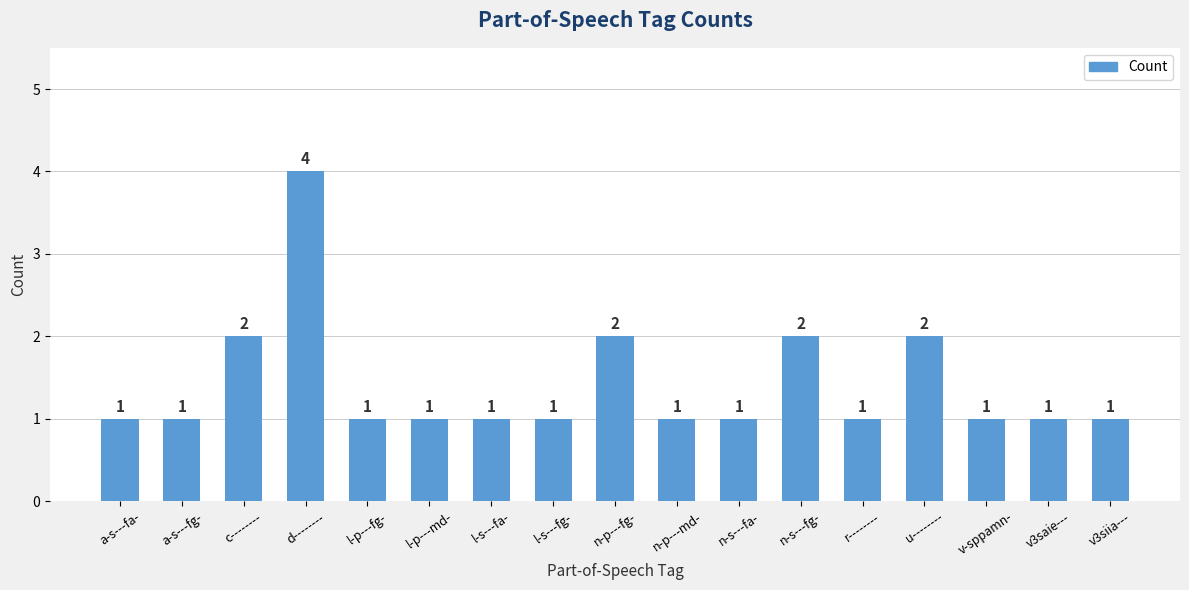

What is the greatest value displayed?

4